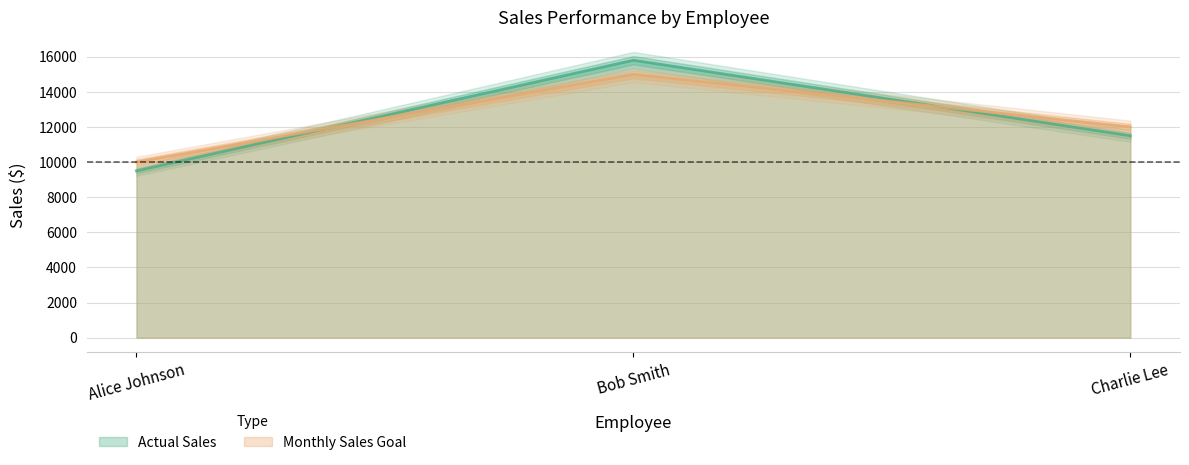

Which category has the lowest value across all series?

Alice Johnson